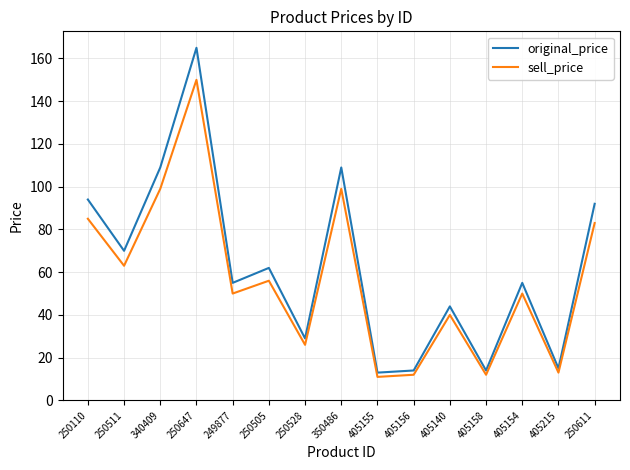

True or false: original_price and sell_price cross at least once.

False